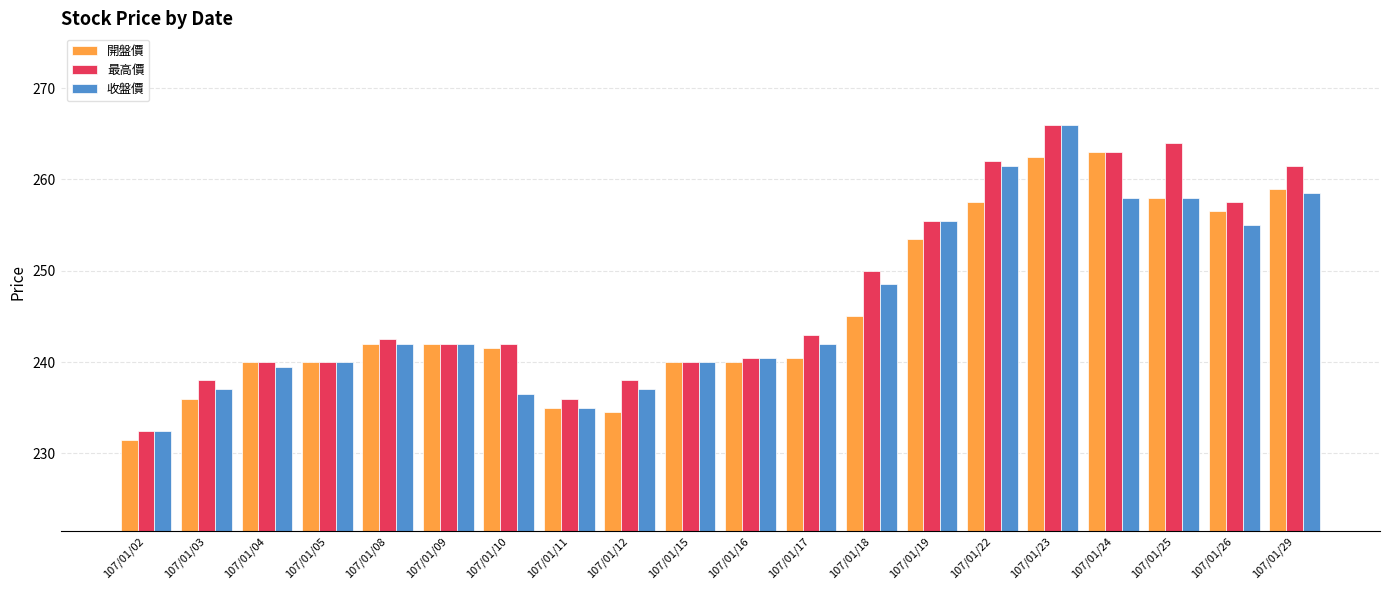

Which category has the lowest value across all series?

107/01/02